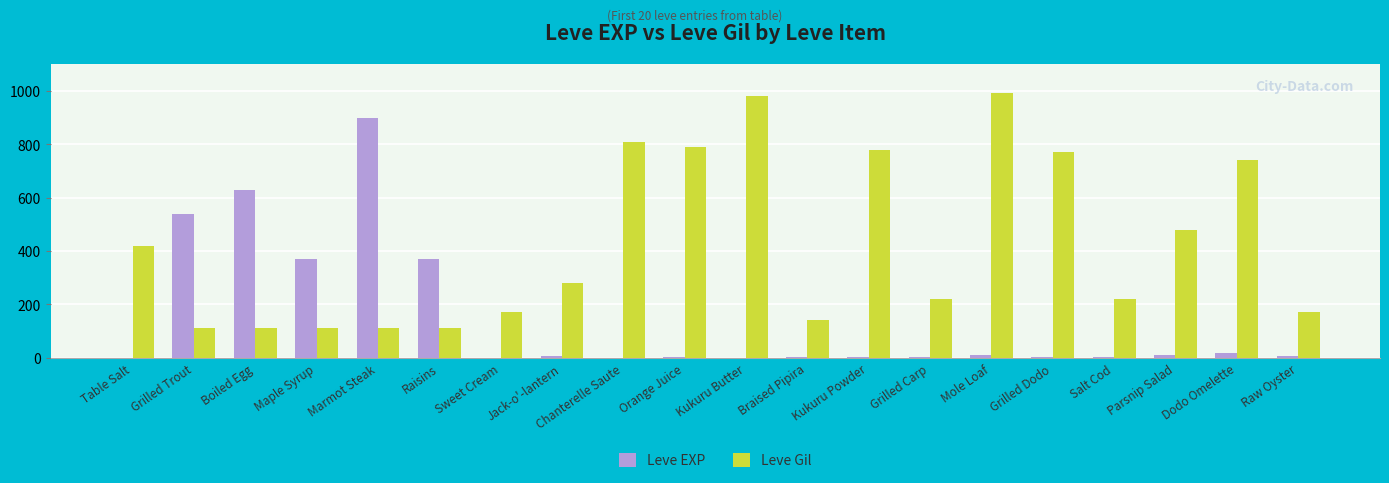

What is the maximum value for Leve Gil?

990